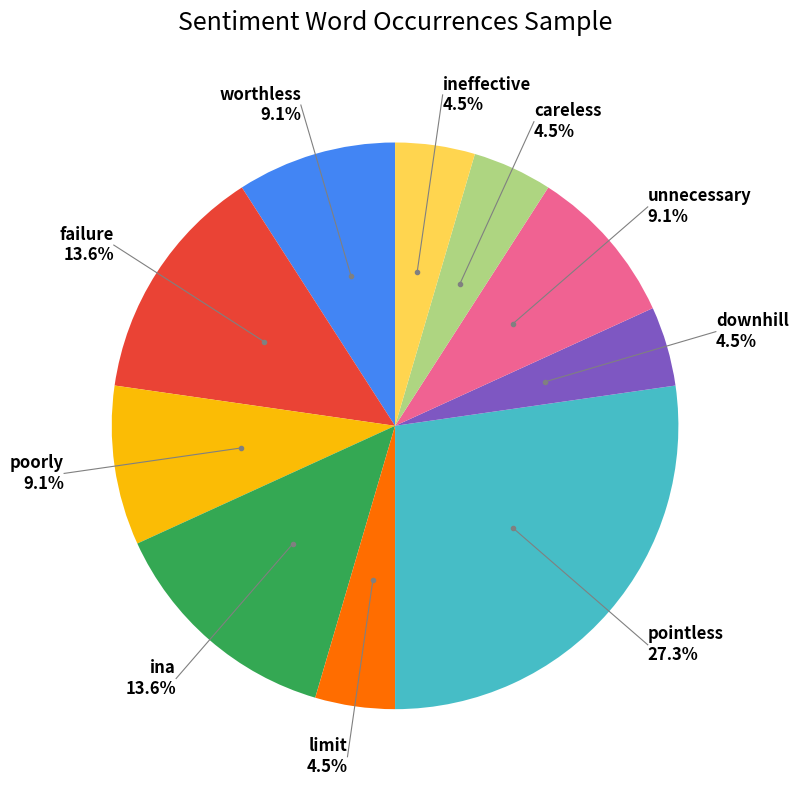

Is there any slice that represents more than half of the pie?

No